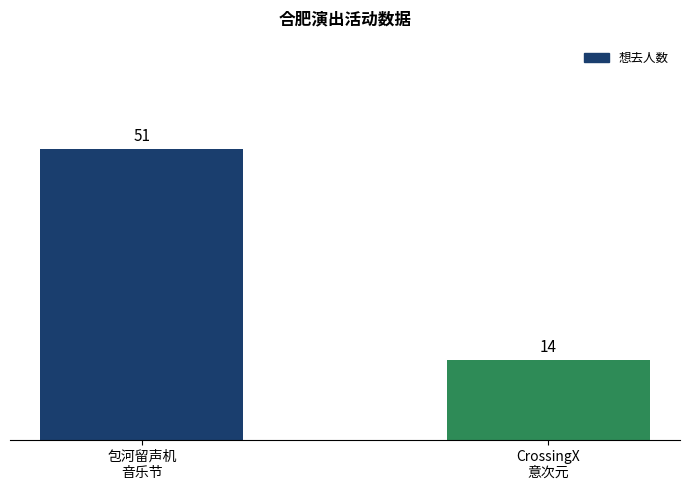

Rank the categories by value from lowest to highest.

CrossingX
意次元, 包河留声机
音乐节